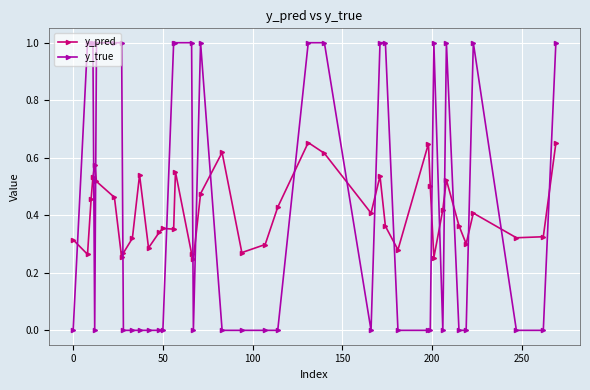

Does the chart display data point markers on the line(s)?

Yes